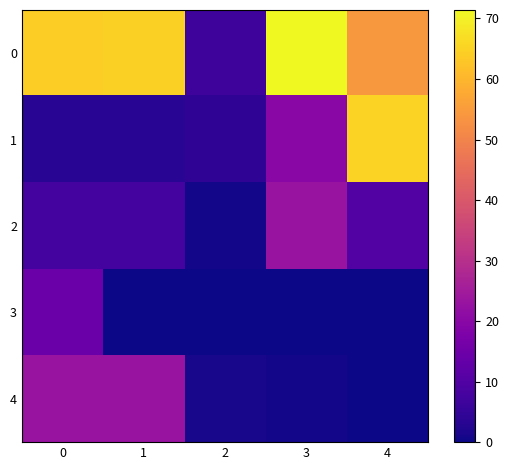

Count the number of categories in the chart.

5